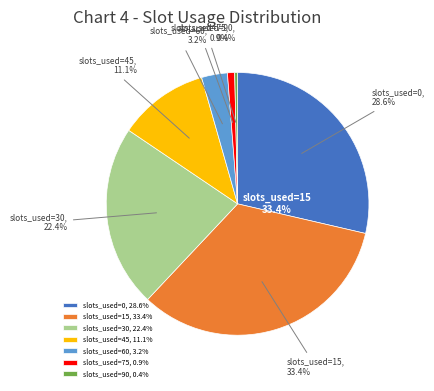

What percentage is the slots_45 slice, to the nearest percent?

11%